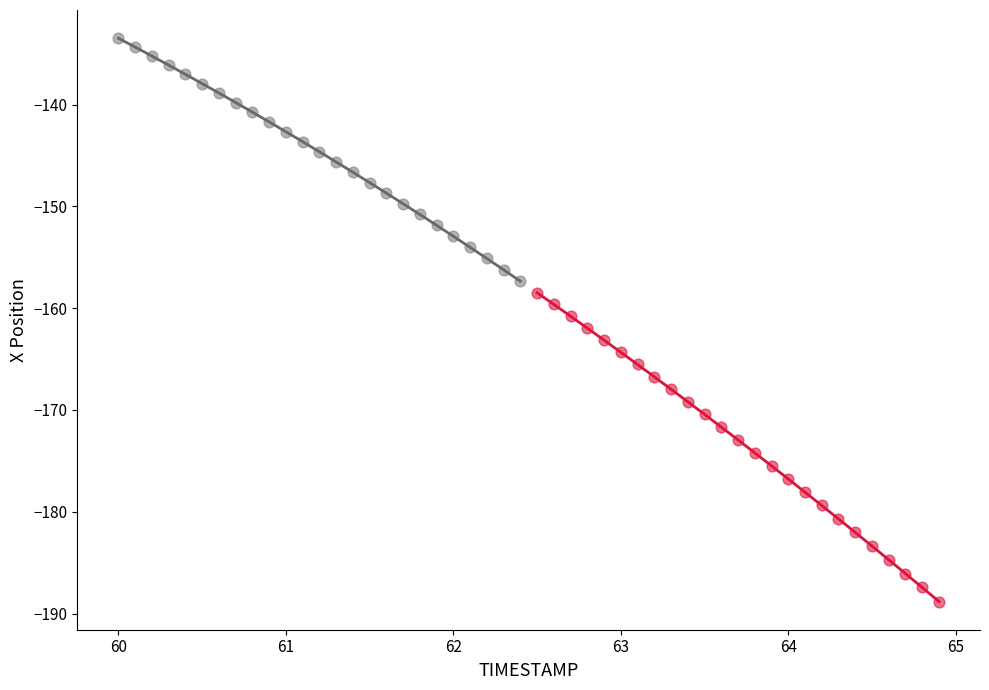

Which series contains the lowest Y value?

impact